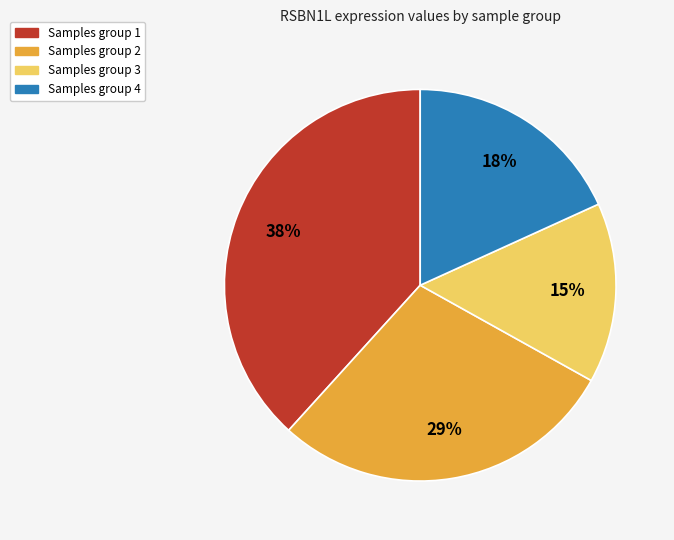

To the nearest percent, what is the average slice percentage?

25%